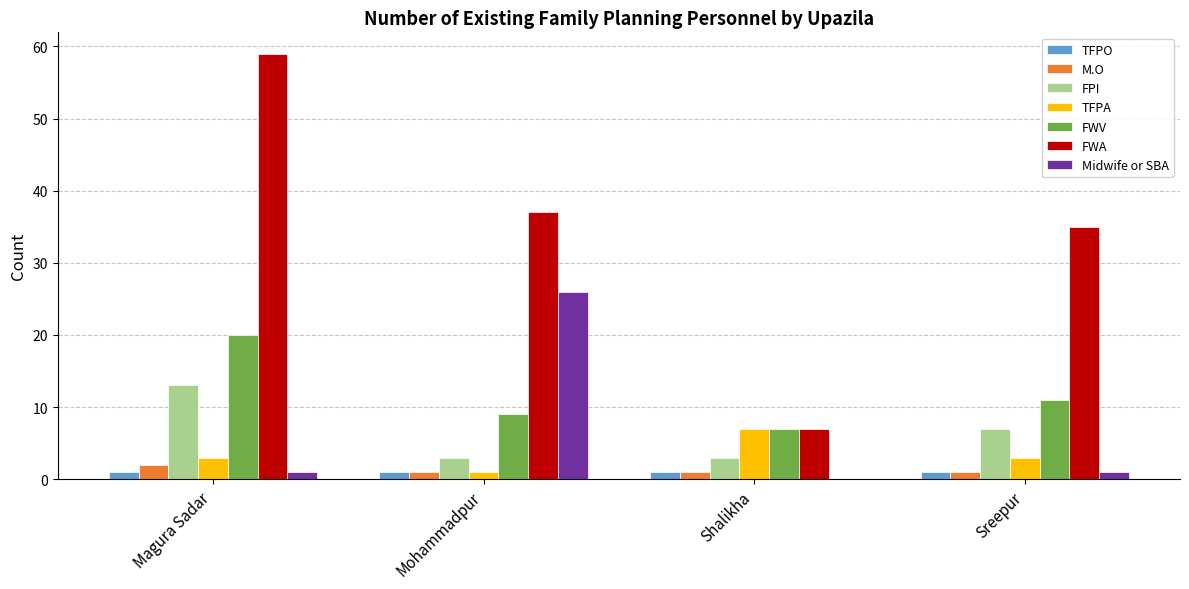

What is the sum of all FWA values?

138